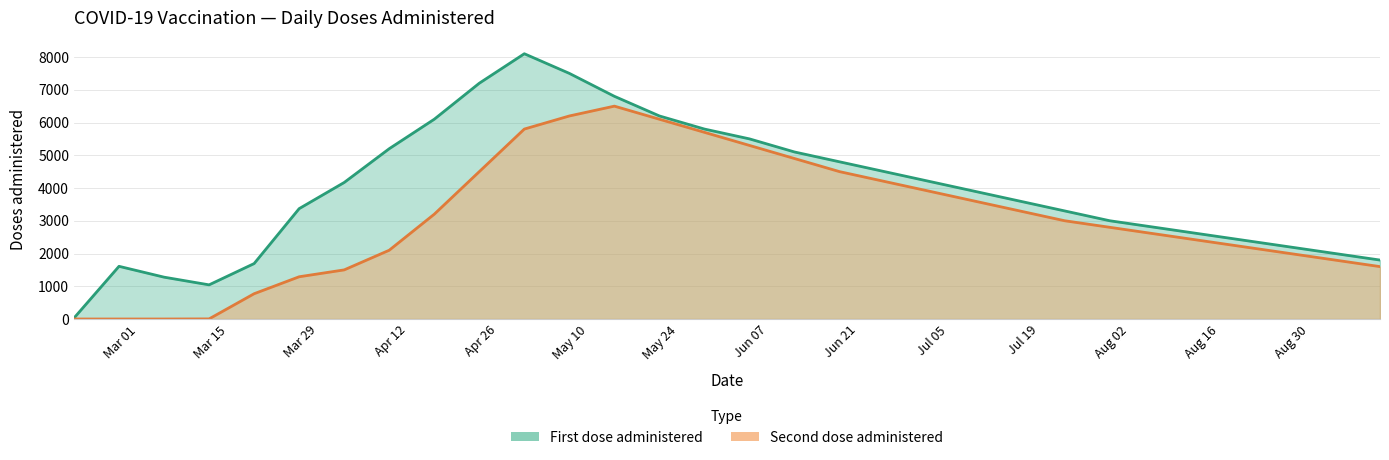

Which series has the widest spread of values?

First dose administered